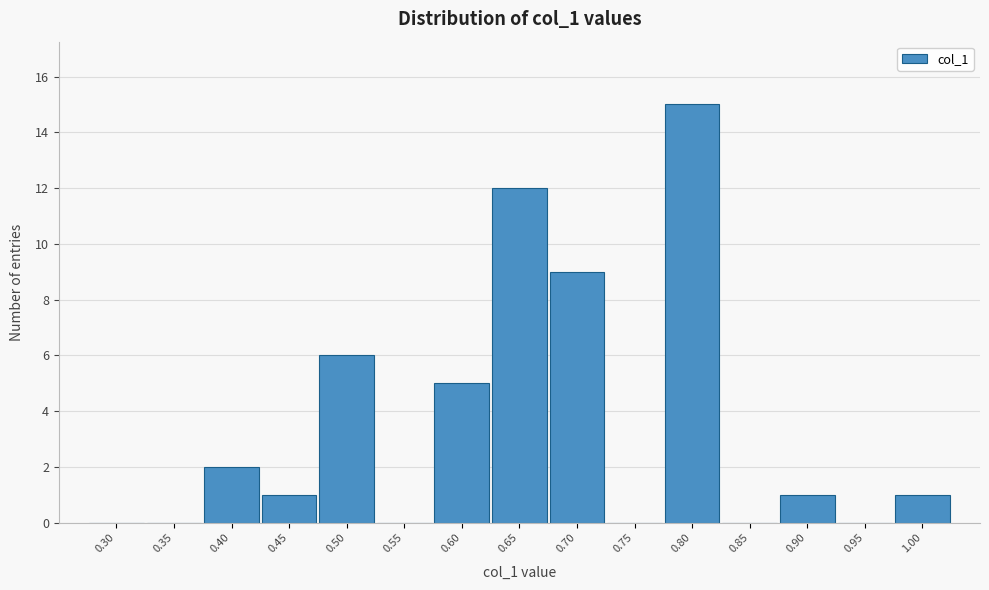

Reading right to left, list all the values displayed in this chart.

1.00=1	0.95=0	0.90=1	0.85=0	0.80=15	0.75=0	0.70=9	0.65=12	0.60=5	0.55=0	0.50=6	0.45=1	0.40=2	0.35=0	0.30=0